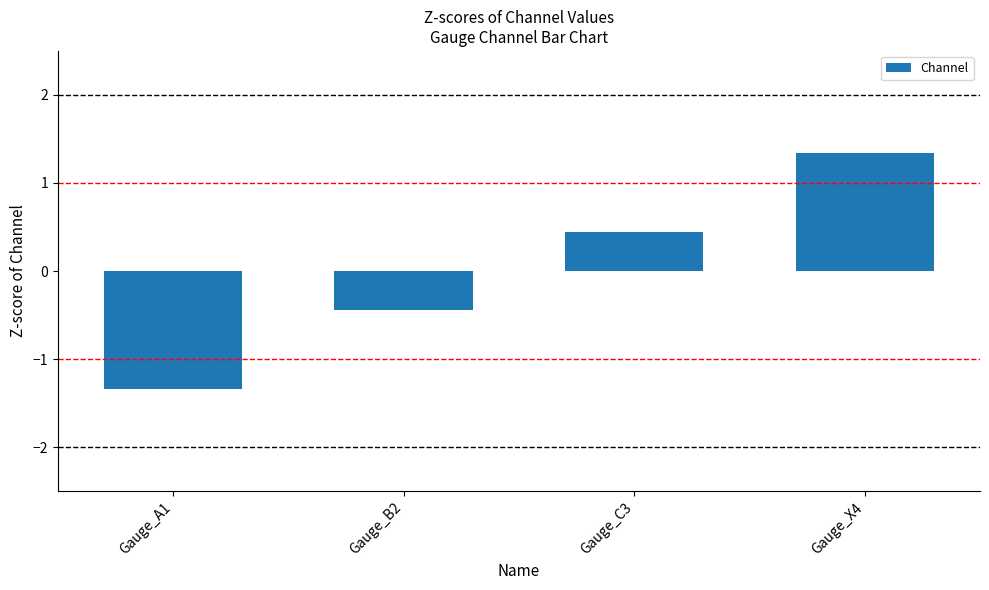

Does the chart contain stacked bars?

No